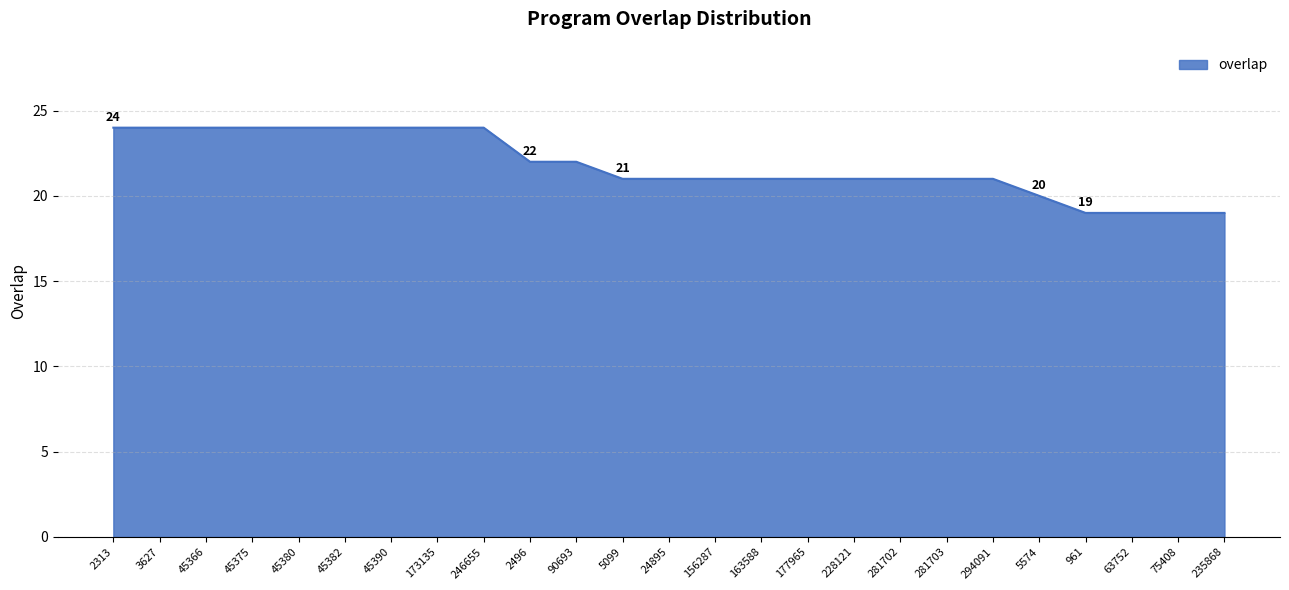

Does the chart have visible grid lines?

Yes